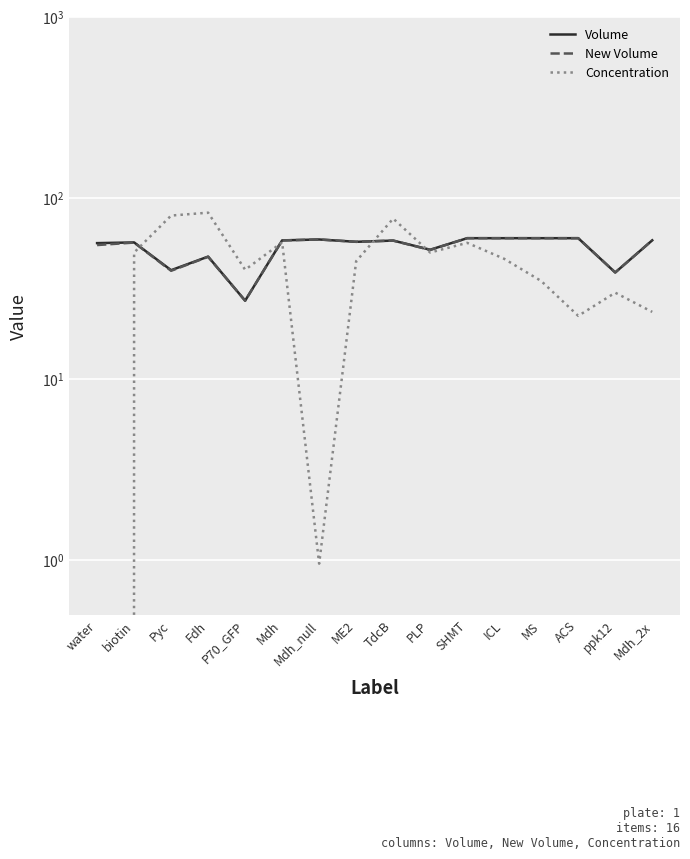

What is the difference between the maximum and minimum values in the New Volume series?

32.9